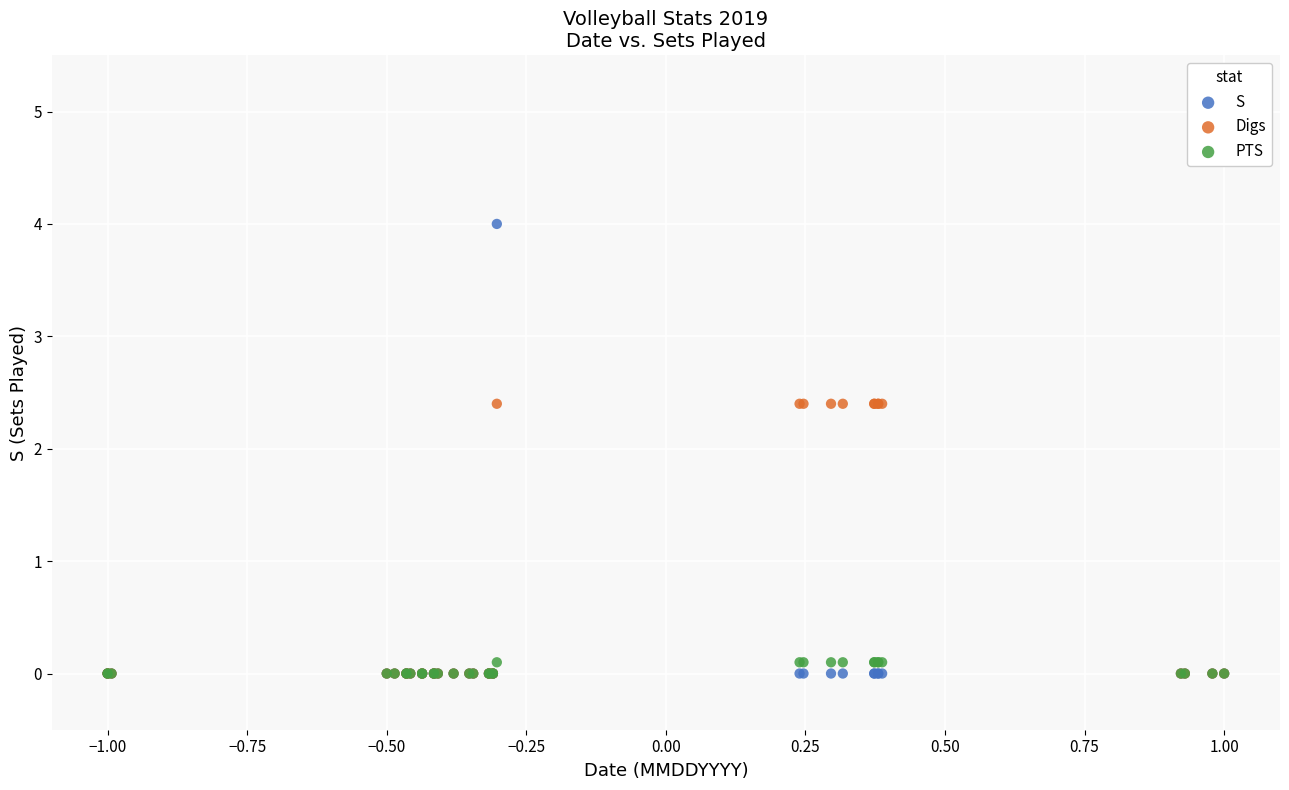

What are all the series names shown in the legend?

S, Digs, PTS